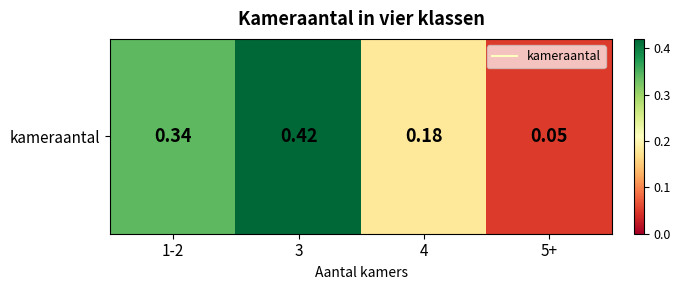

Which category has the lowest value across all series?

5+